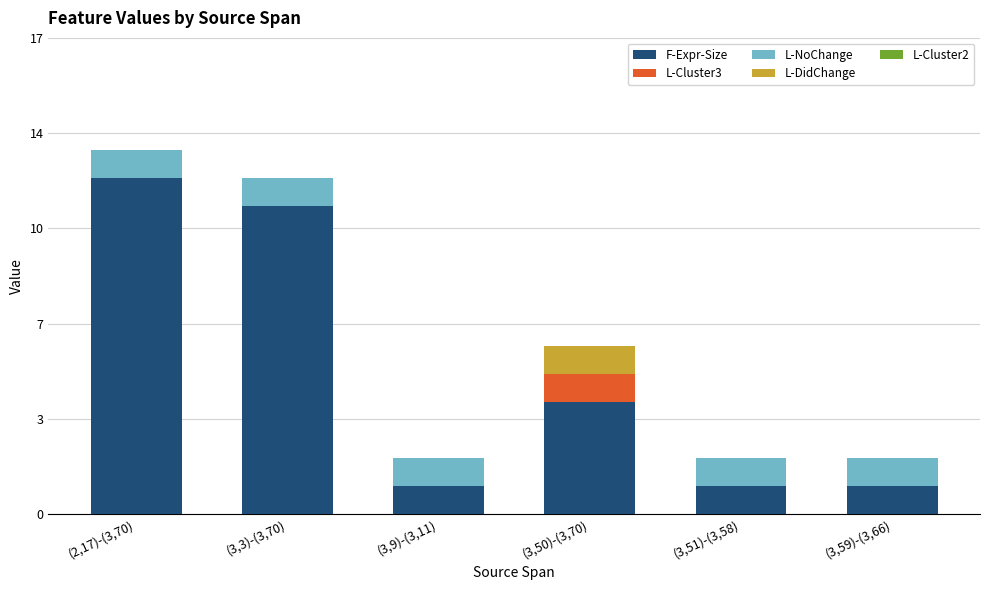

What is the label of the 4th bar from the right?

(3,9)-(3,11)